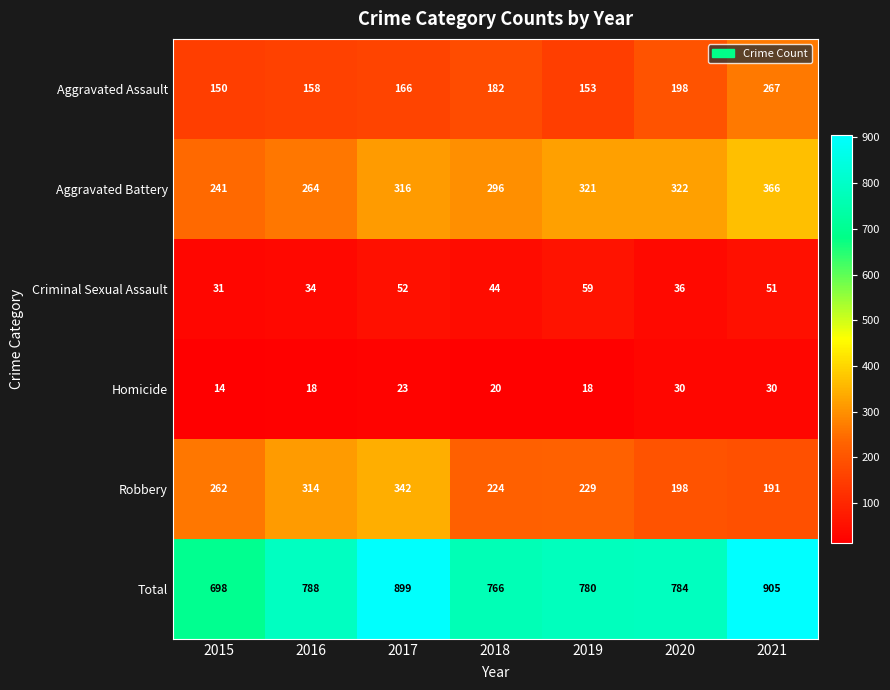

Count the number of categories in the chart.

7